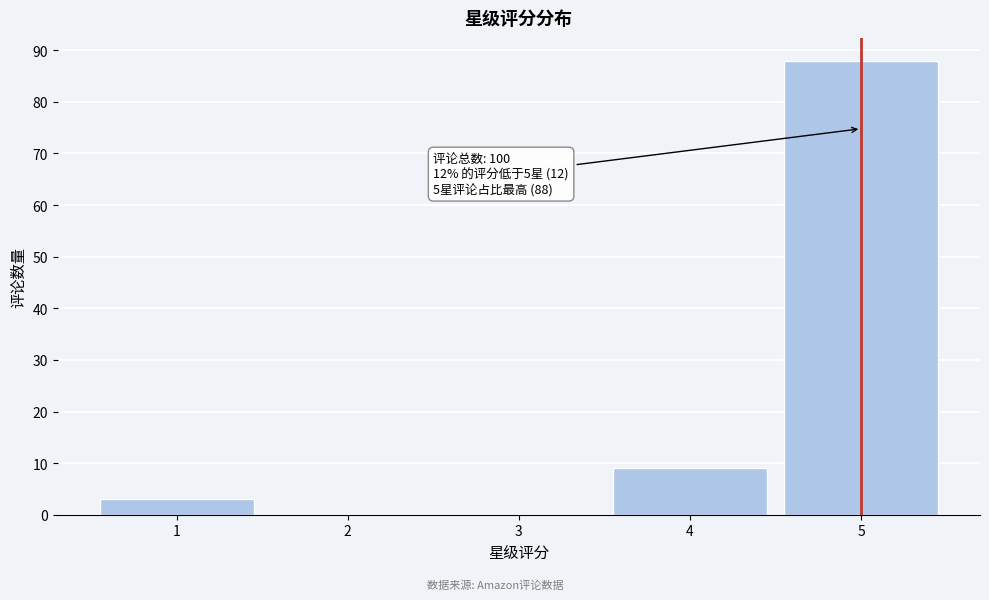

Reading left to right, transcribe all the data shown in this chart.

1=3	2=0	3=0	4=9	5=88